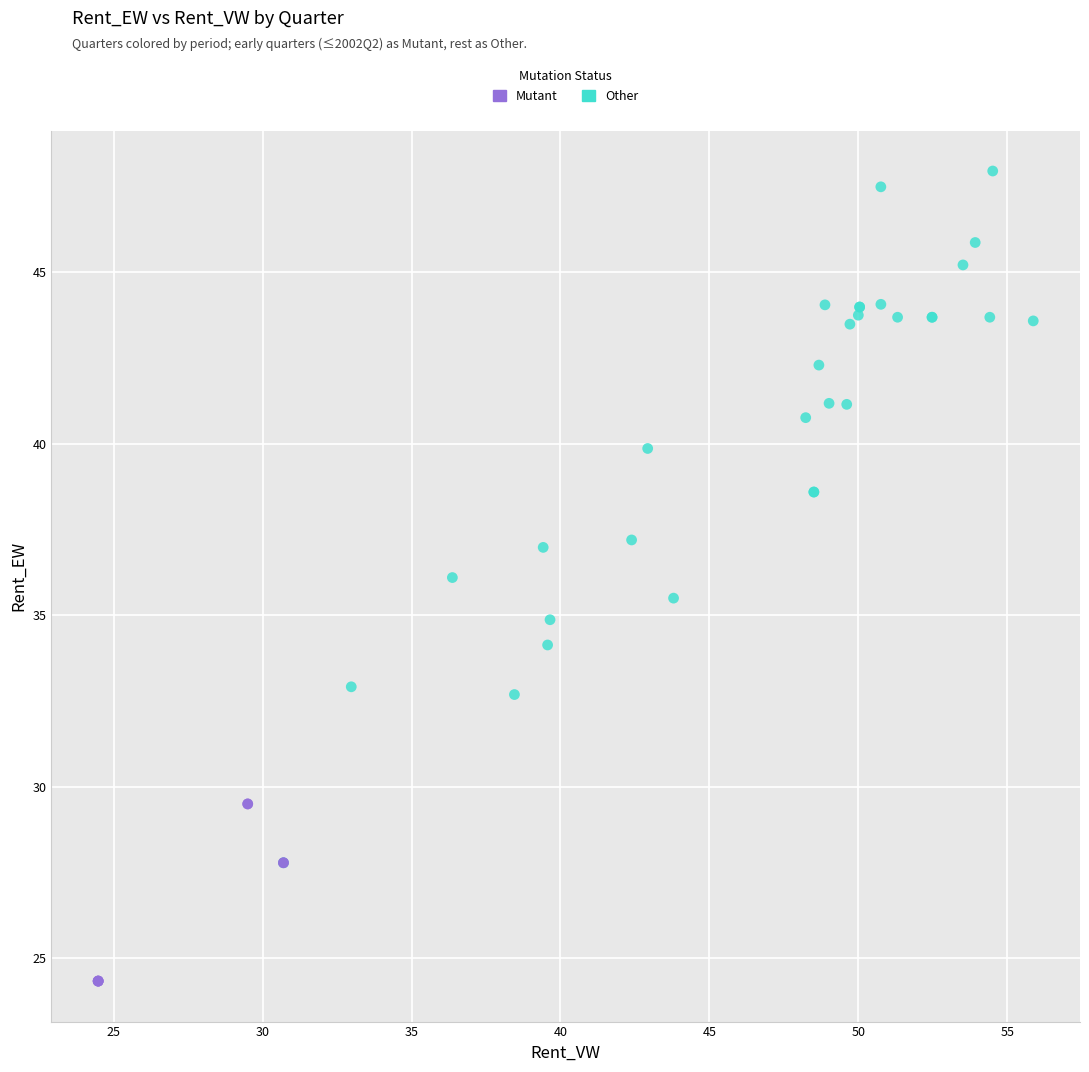

Which series reaches the minimum Y coordinate?

Mutant